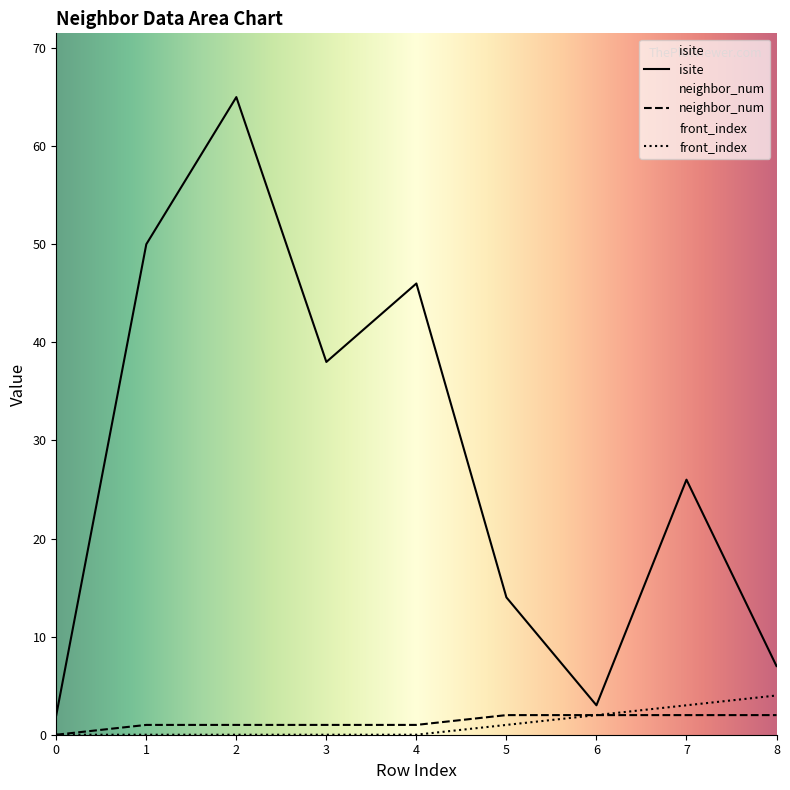

Is it true that neighbor_num equals 1 at 1?

True